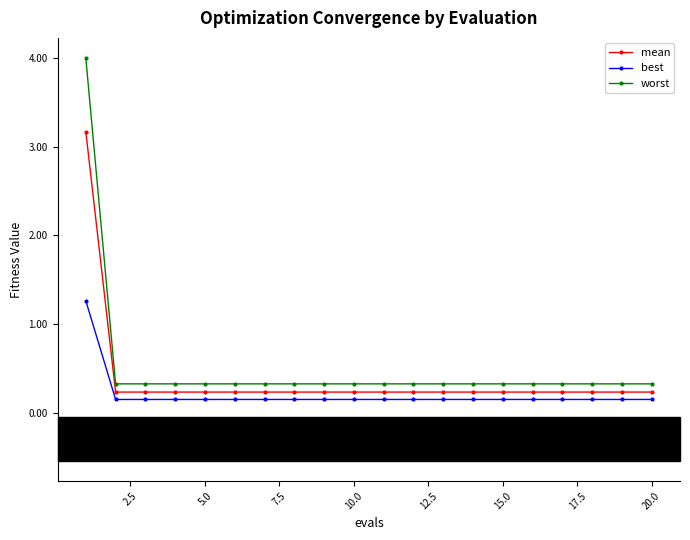

How many categories are shown in the chart?

20